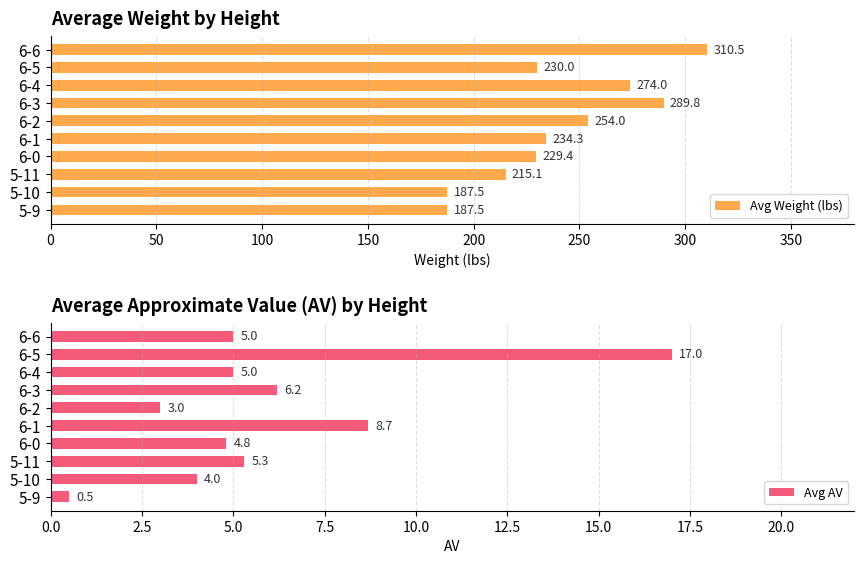

What is the value of the Avg AV bar at the 1st from the left?

0.5